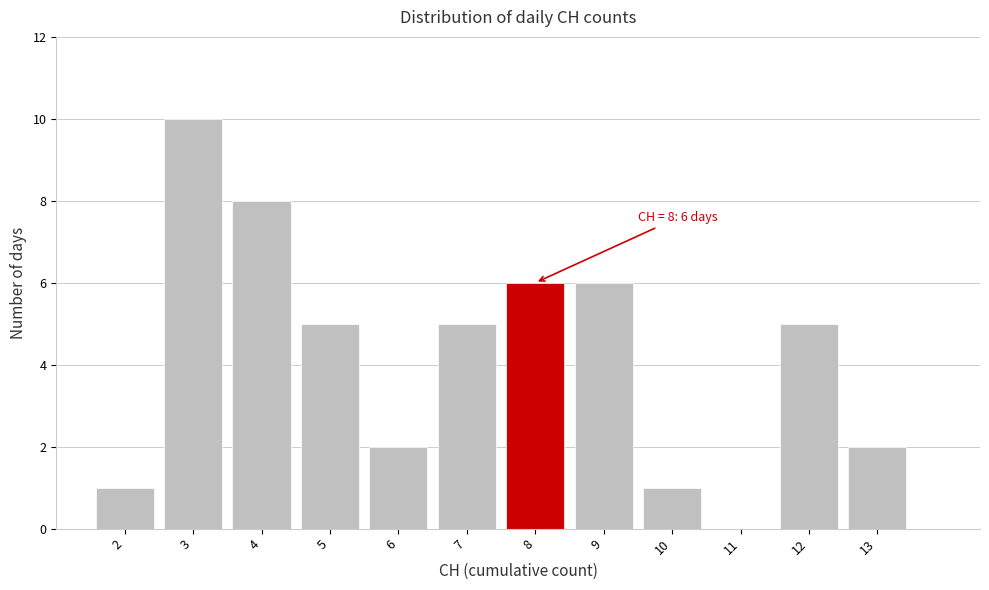

Over which range of the x-axis is the bar tallest?

2.5 to 3.5